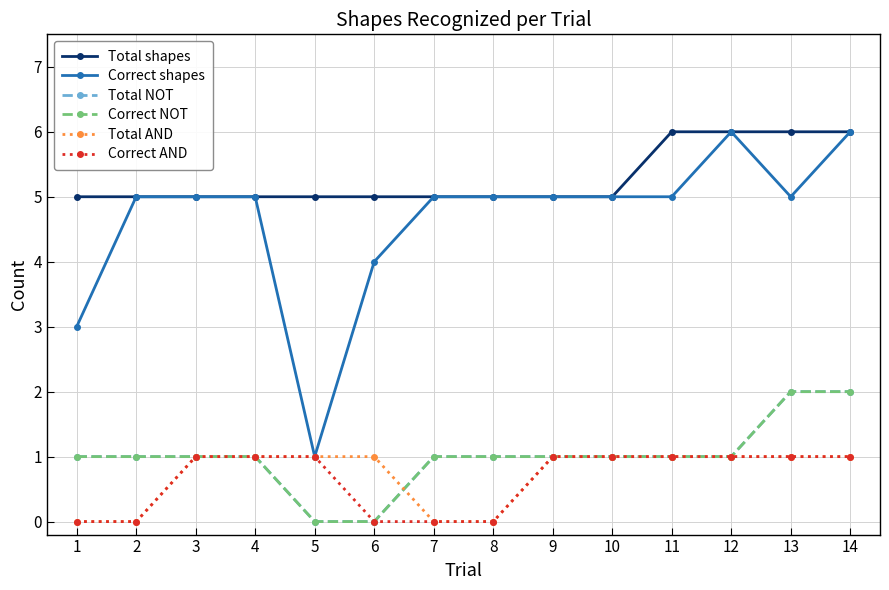

List the series in order of their peak value, lowest first.

Total AND, Correct AND, Total NOT, Correct NOT, Total shapes, Correct shapes